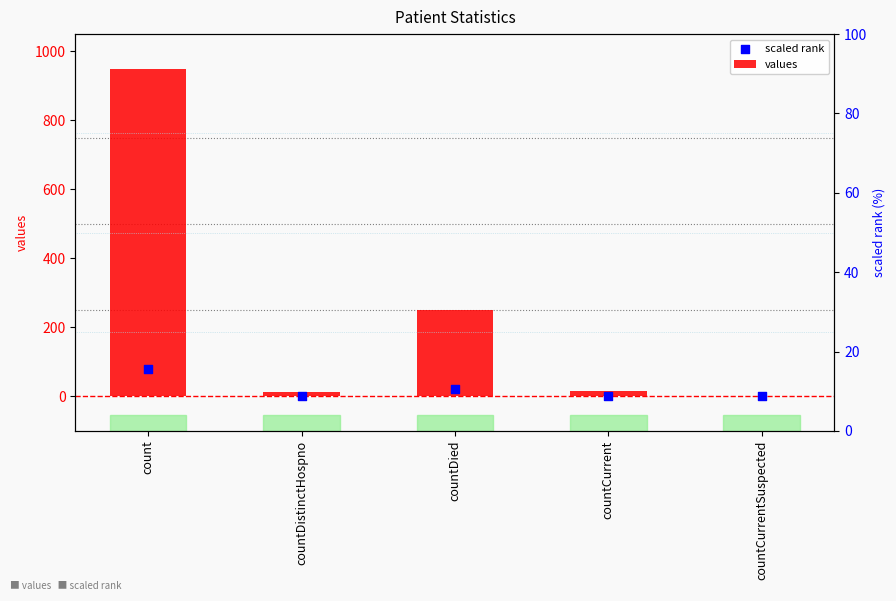

Which series has the widest spread of Y values?

values